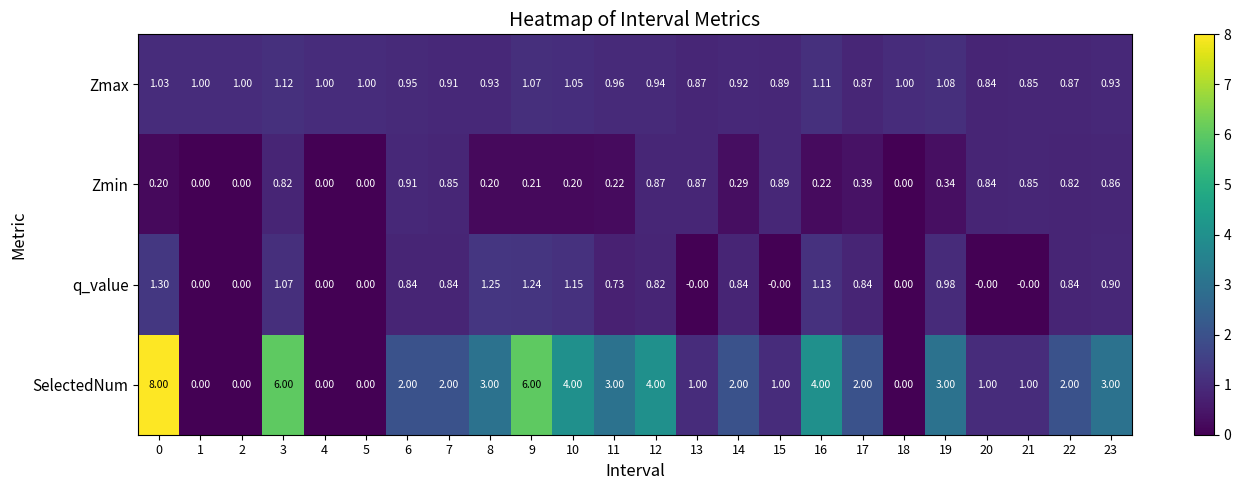

Which series has the largest total across all categories?

SelectedNum